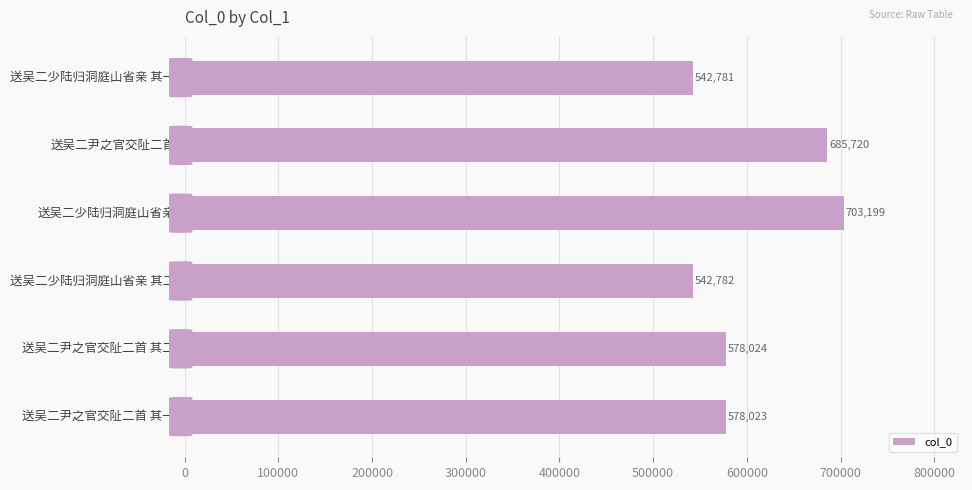

What is the average value?

605088